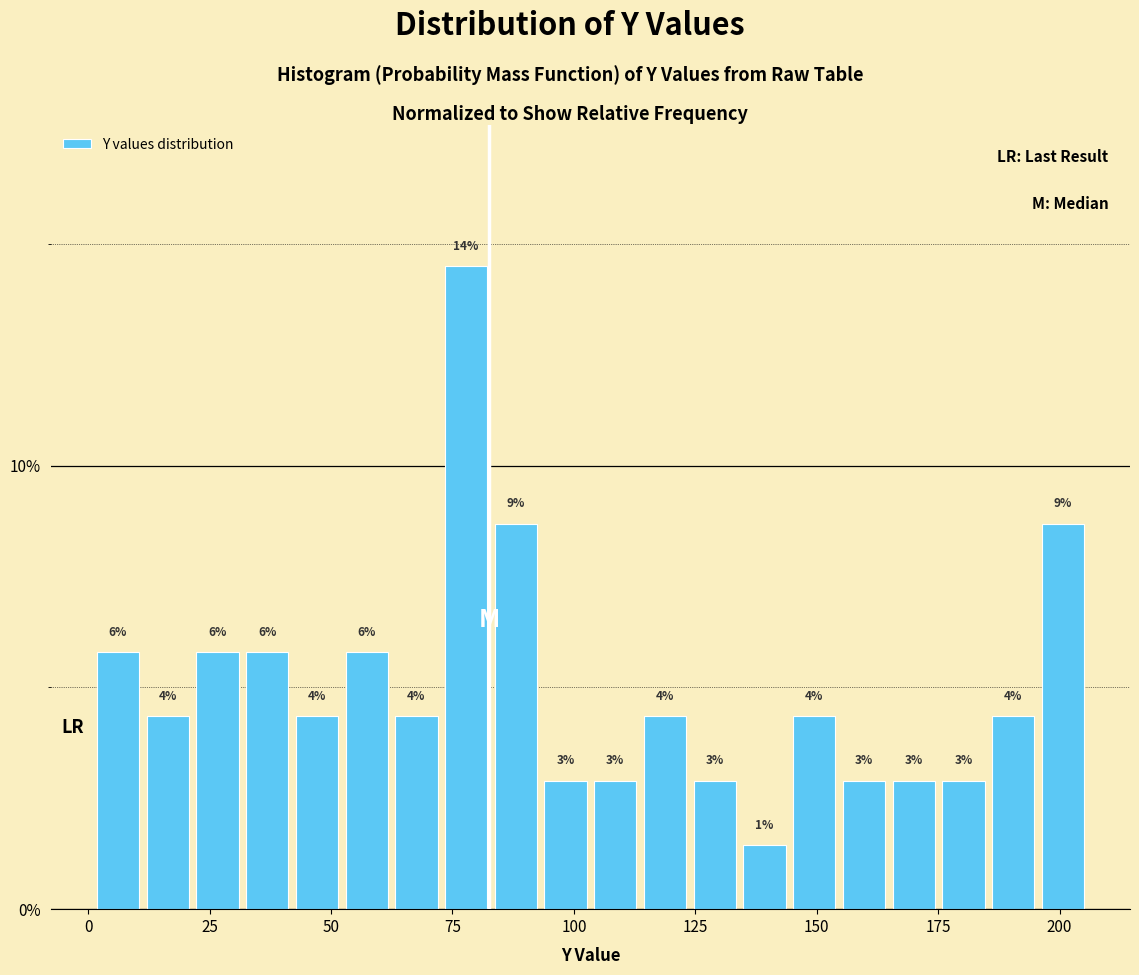

Read against the x-axis, roughly where is the centre of the tallest bar?

80